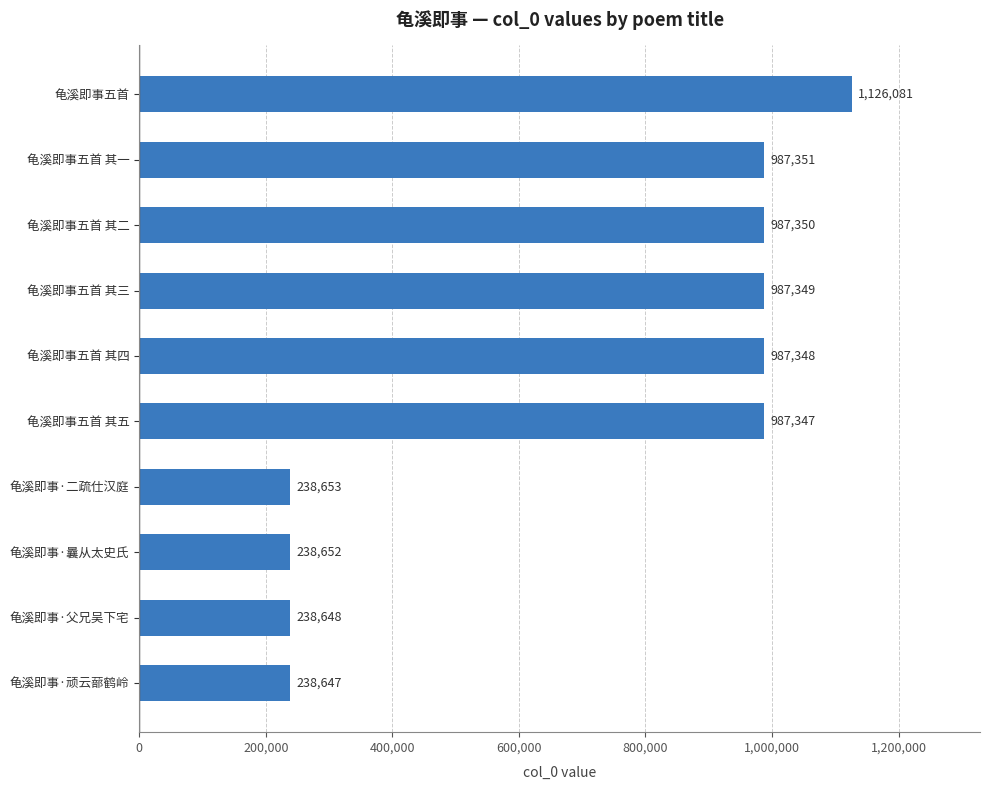

Is it true that the value at 龟溪即事·二疏仕汉庭 is 238653?

True